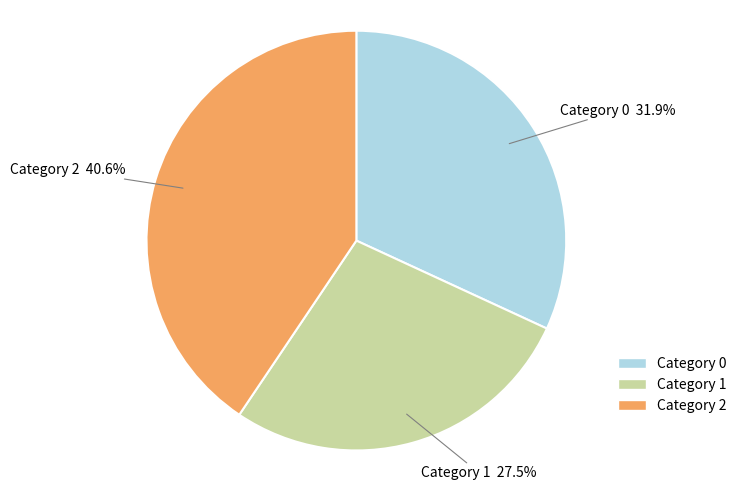

Is there any slice that represents more than half of the pie?

No